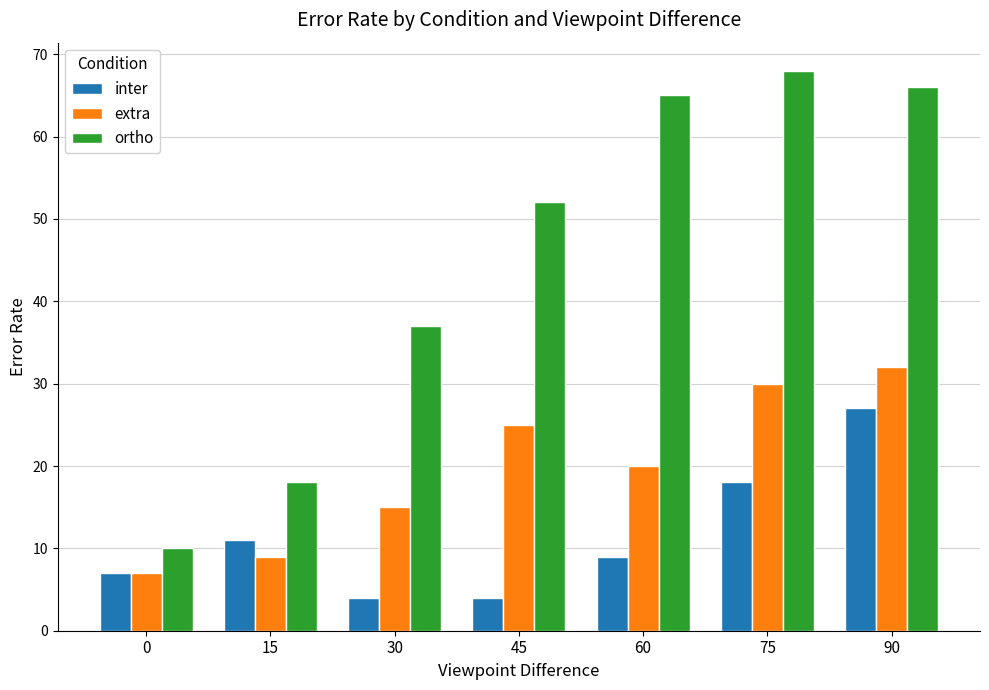

What is the difference between the second highest and minimum values in the inter series?

14